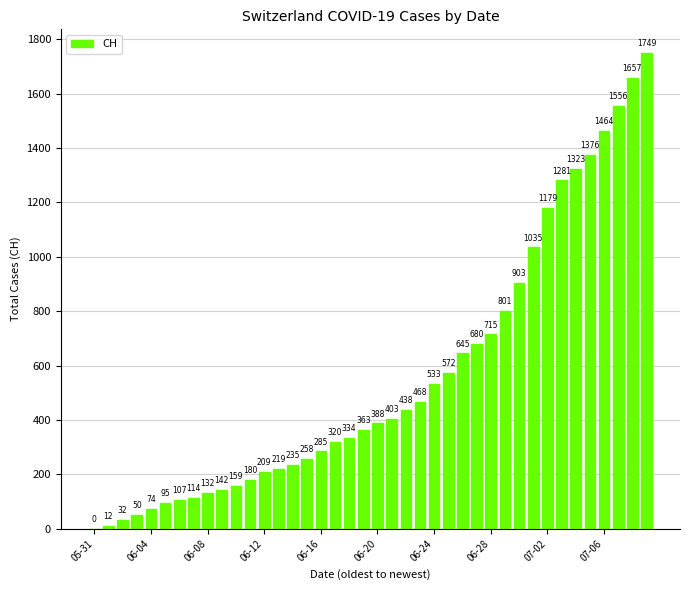

What is the sum of all values?

22486